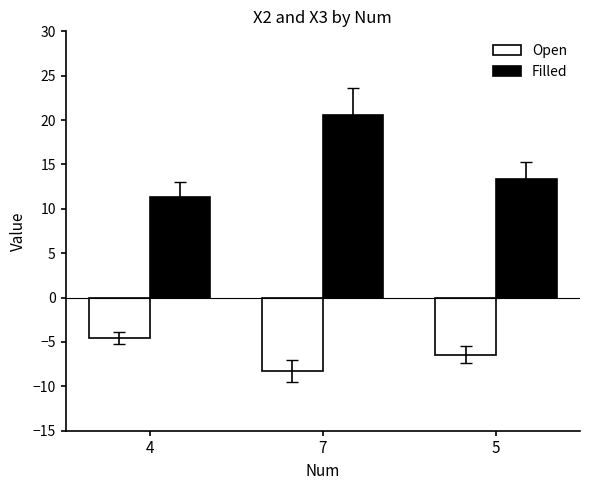

The Open series shows -3.0 at 4. True or false?

False